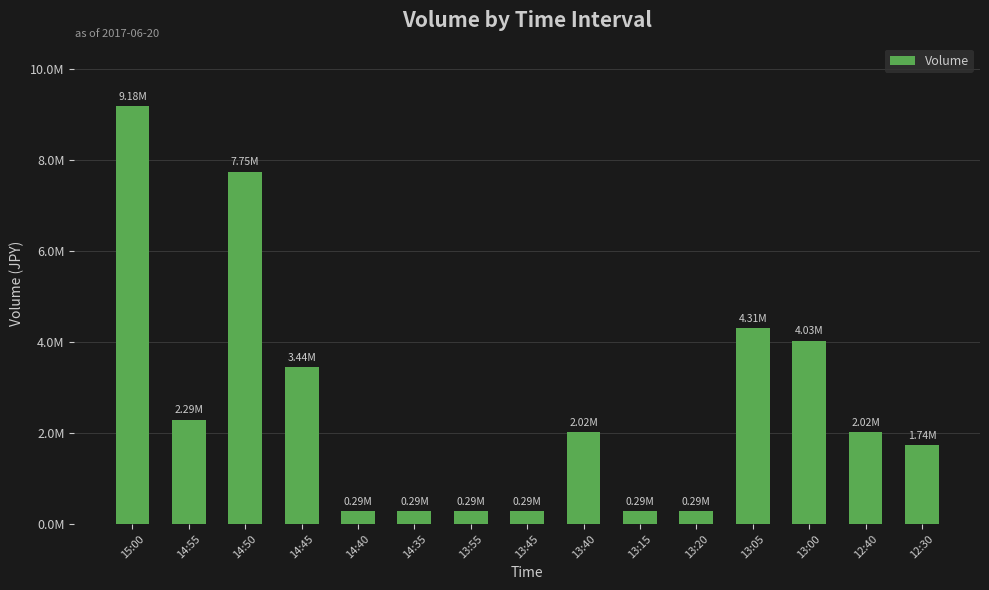

Does the chart contain any negative values?

No